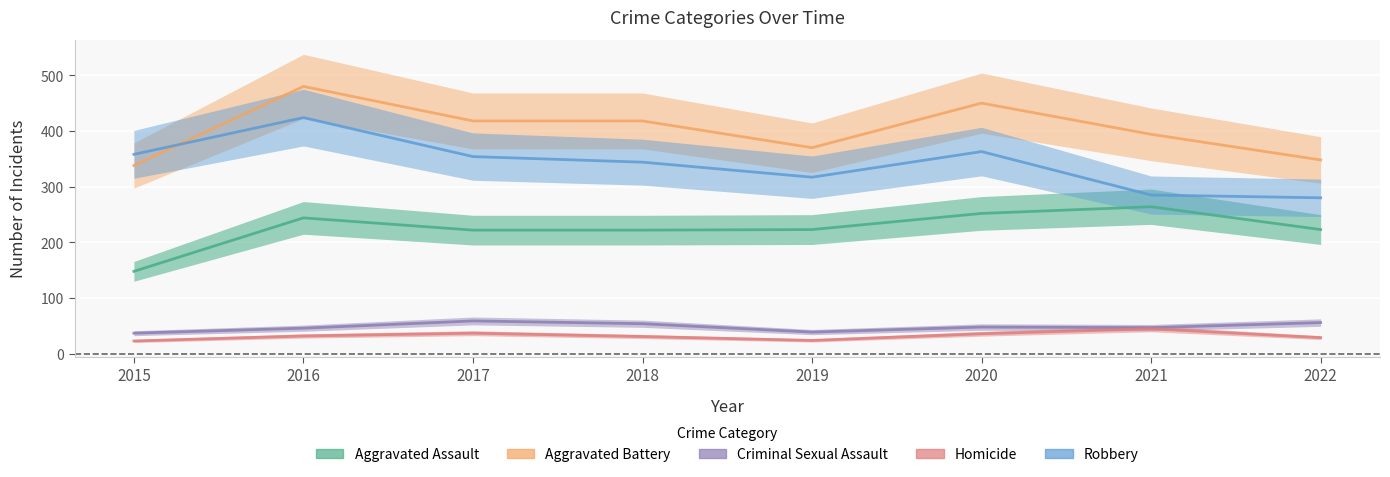

What is the difference between the maximum and minimum values in the Aggravated Battery series?

142